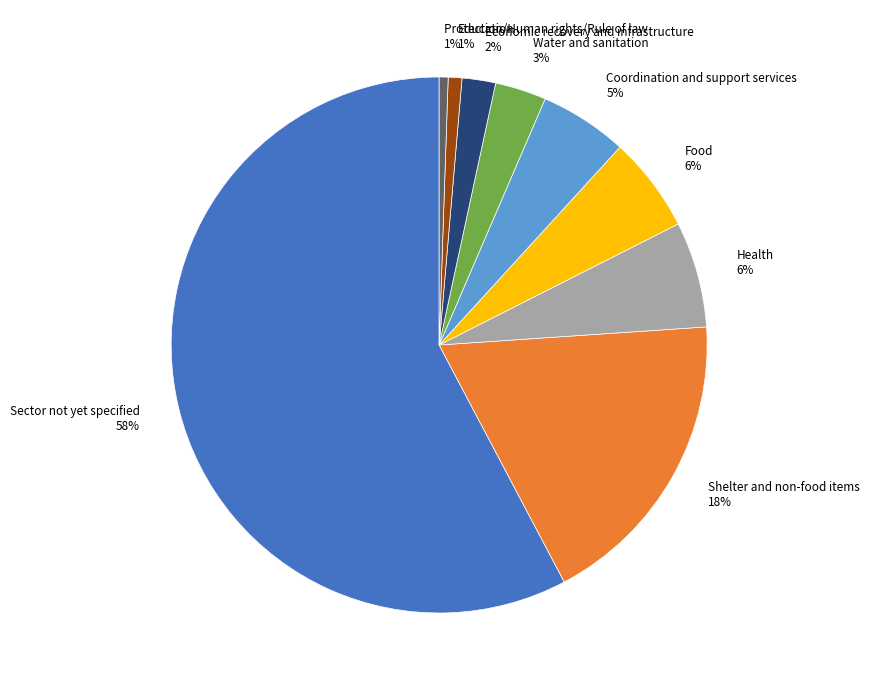

Combined, do Shelter and non-food items 18% and Health 6% account for over 50%?

No